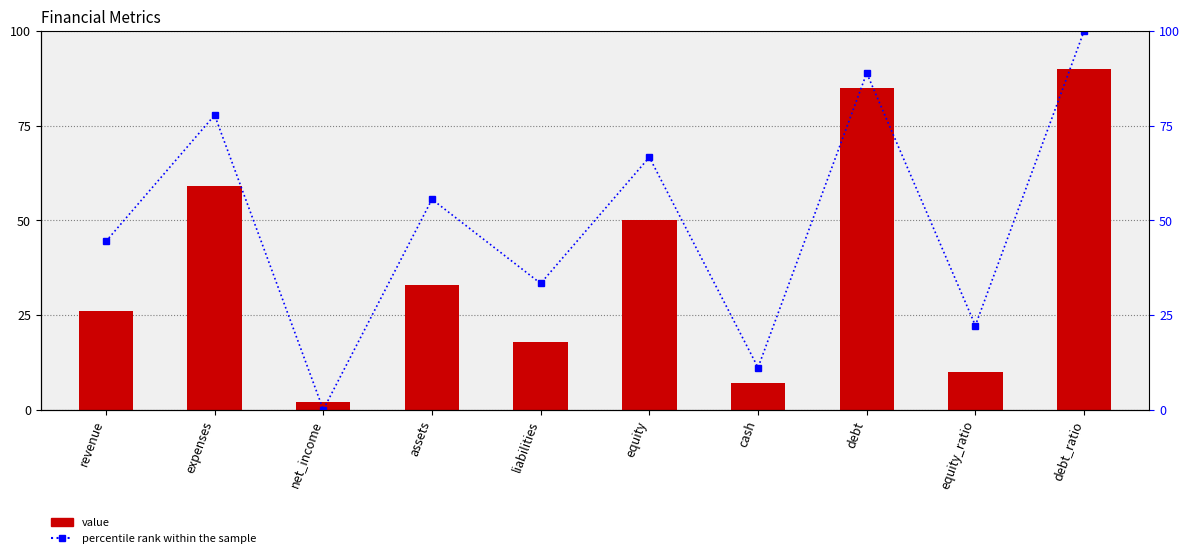

Where is value nearest to the value 46?

equity